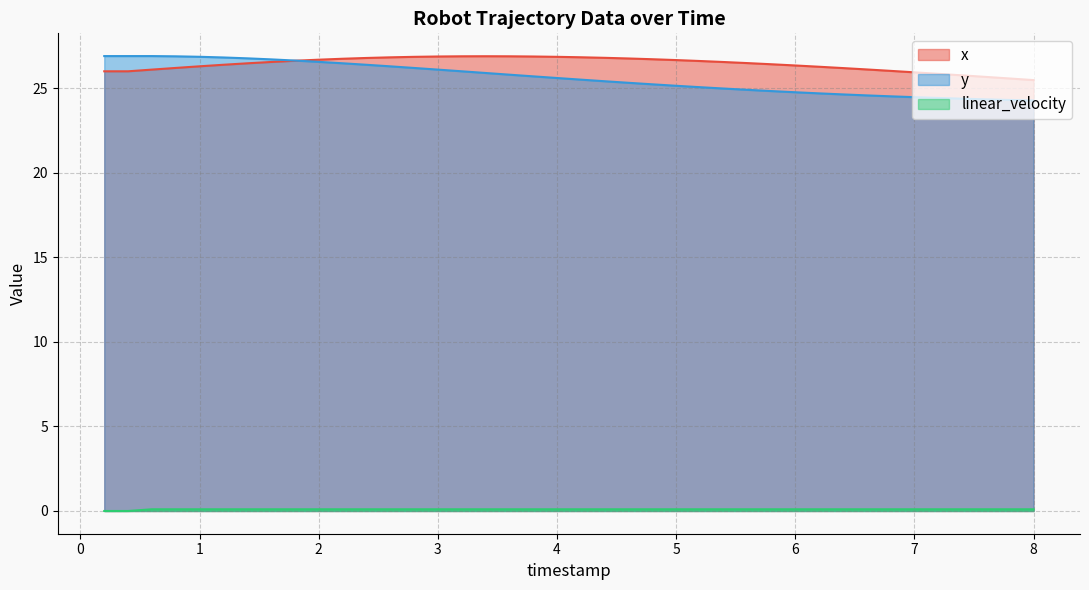

What is the maximum value for y?

26.9